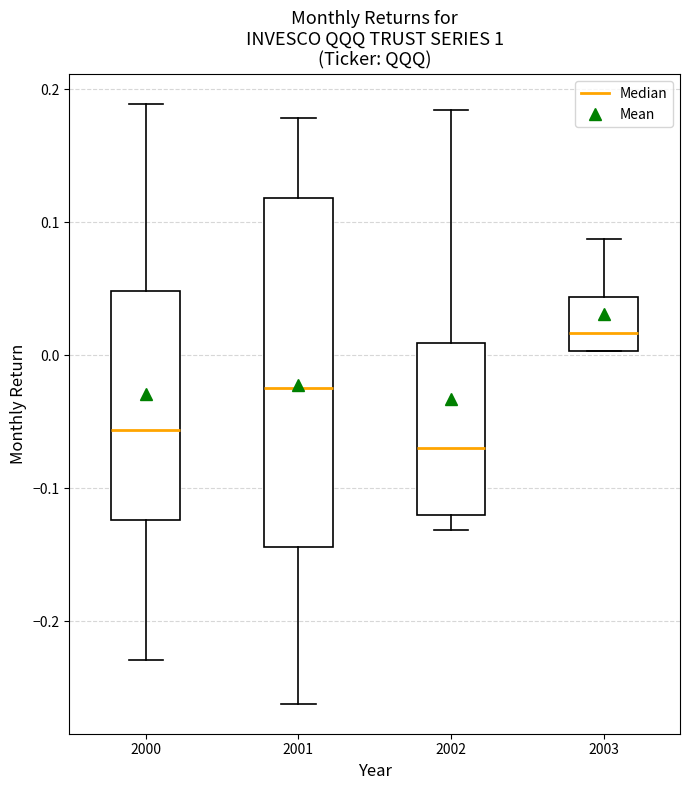

Which box has the highest median line?

2003